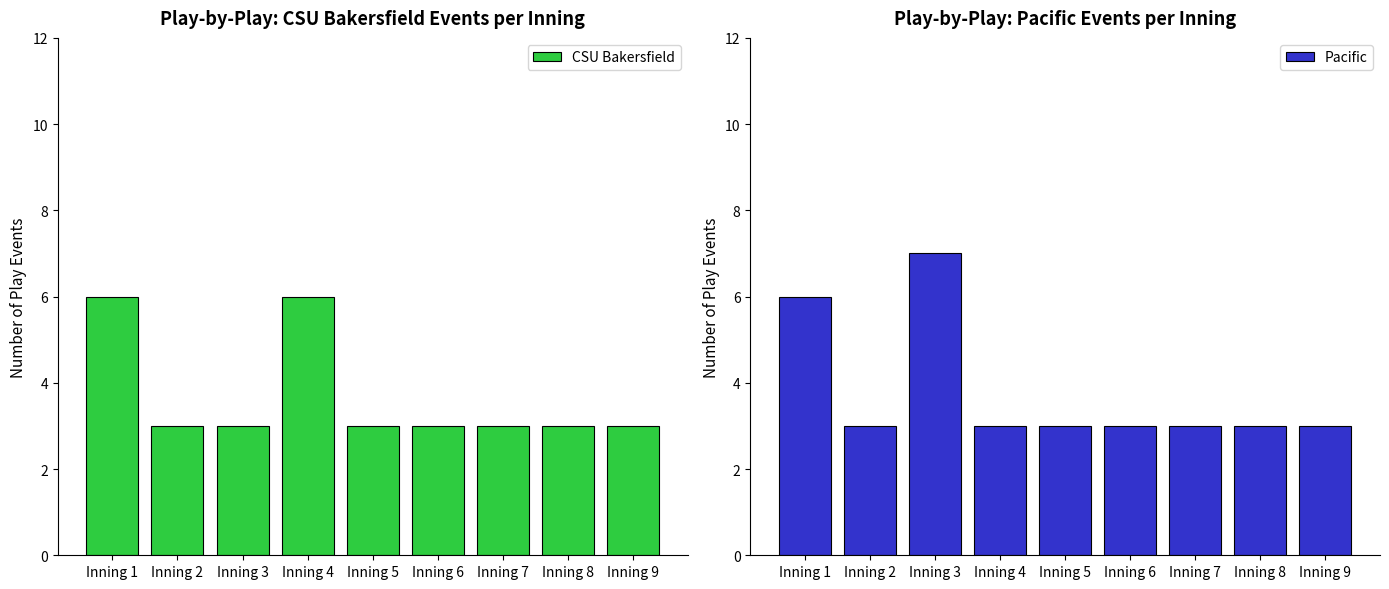

Is it true that CSU Bakersfield equals 5 at Inning 9?

False